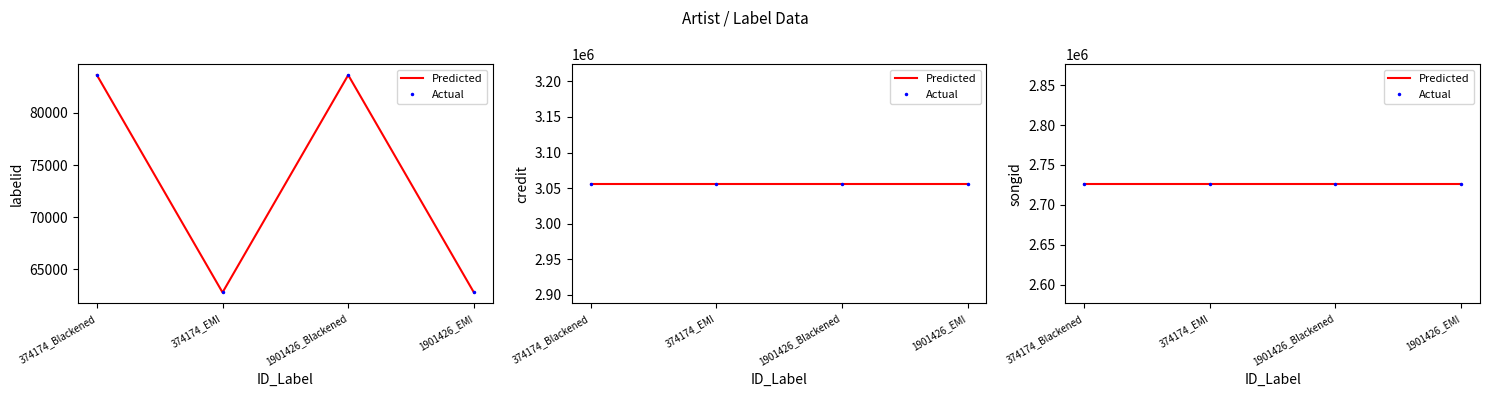

At which category is the sum across all series the highest?

374174_Blackened